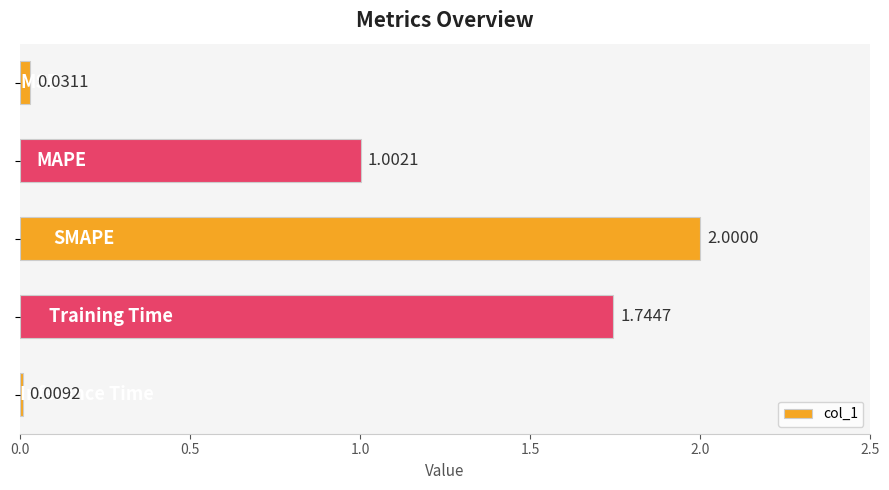

What is the average value?

1.0